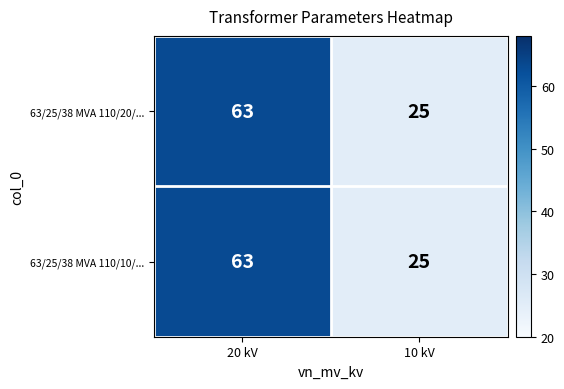

Which category has the lowest value in the 63/25/38 MVA 110/20/... series?

10 kV